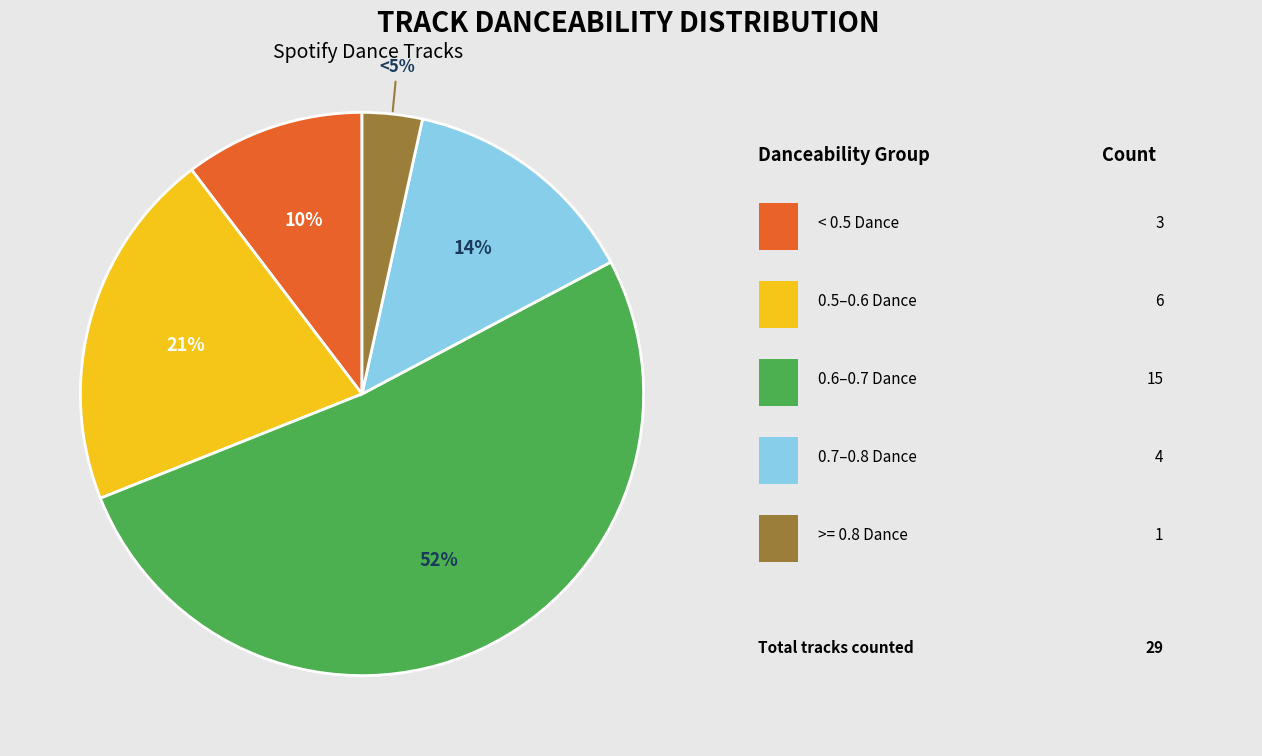

Is Walk Away the majority of the pie?

No